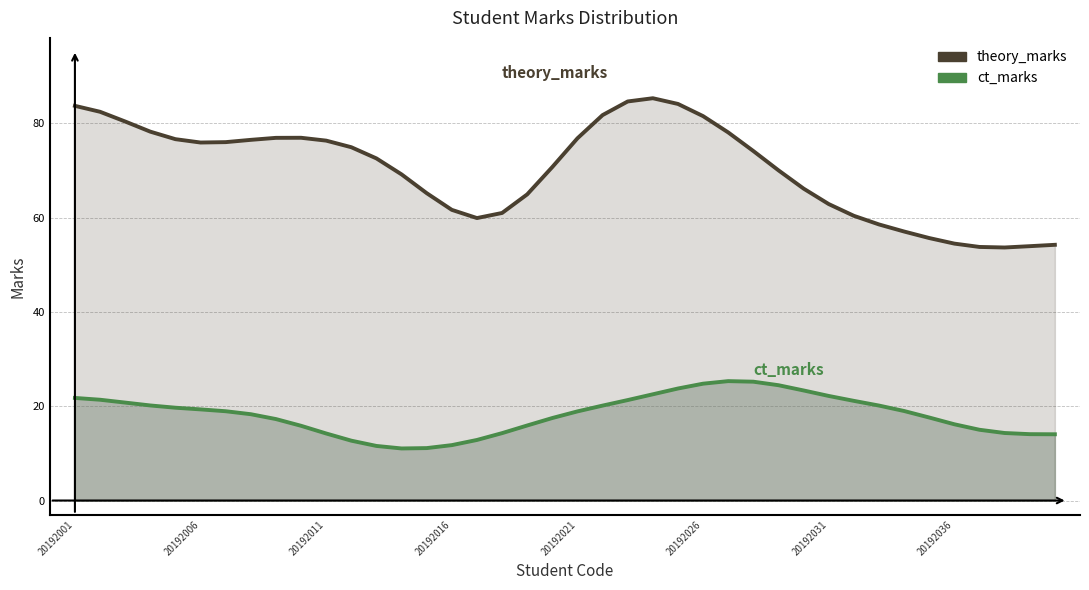

True or false: theory_marks and ct_marks cross at least once.

False